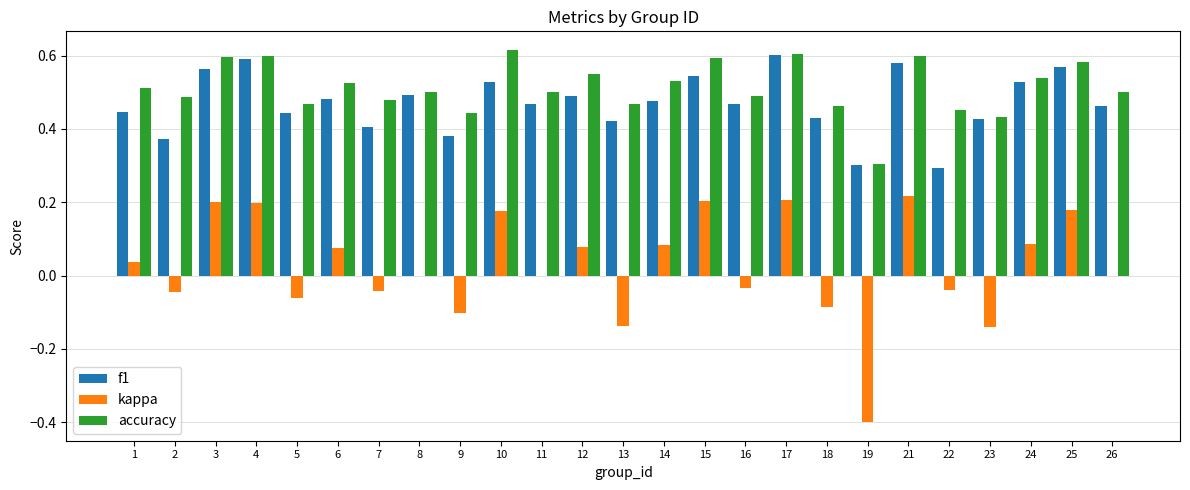

Does the chart contain stacked bars?

No